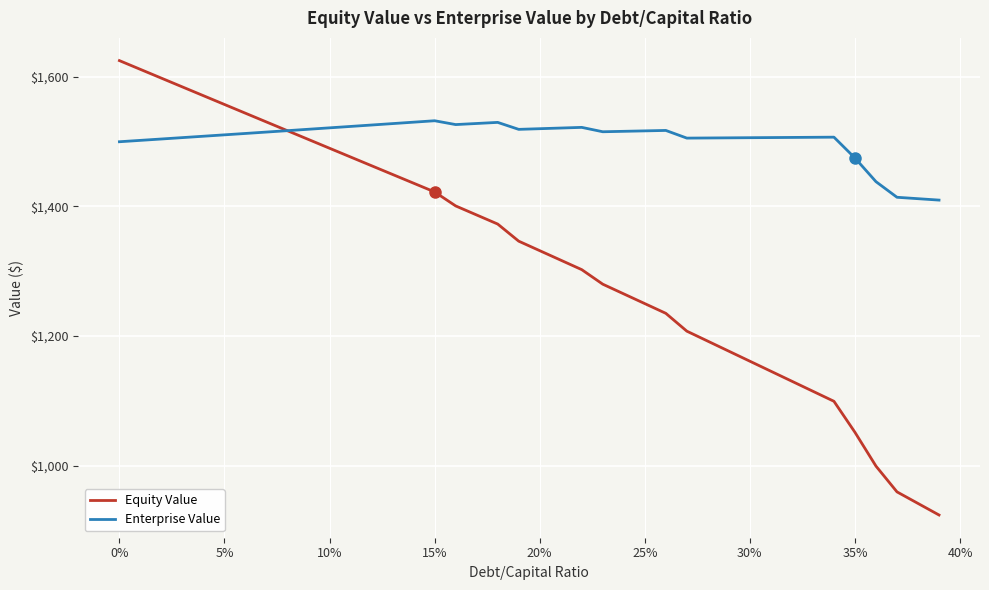

What is the highest value of the Enterprise Value series?

1531.8